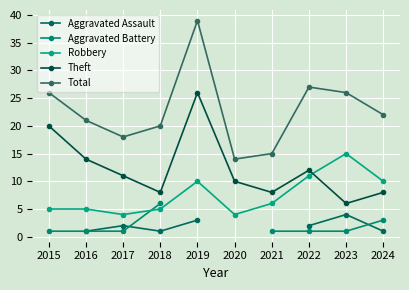

At which category is the sum across all series the highest?

2022